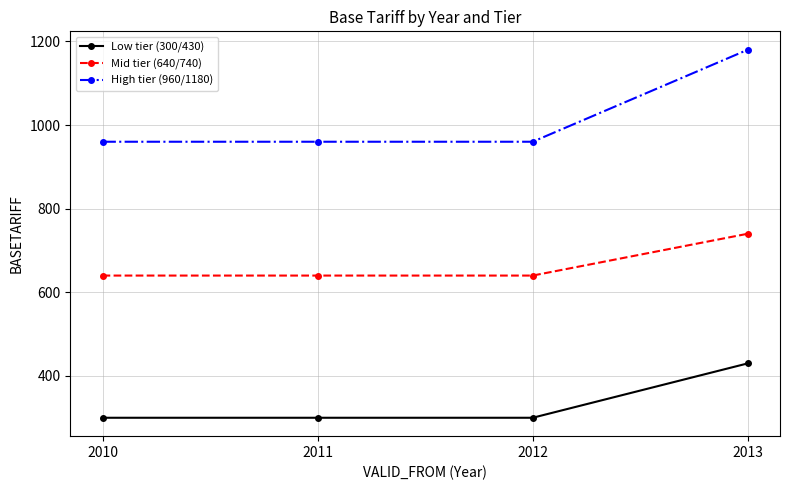

The High tier (960/1180) series shows 960 at 2010. True or false?

True